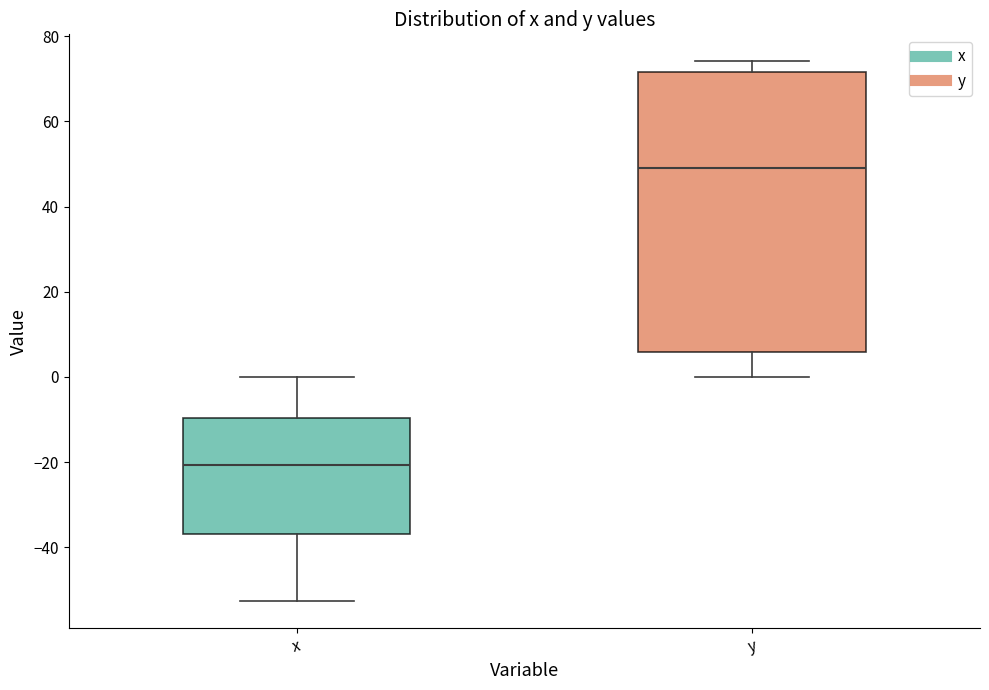

Reading left to right, transcribe this box plot: for each box, give where its median line is, the range the box spans, and where its two whiskers end, as read against the y-axis. The values are not printed on the chart, so give them approximately, as read against the axis.

x: median -20, box -36 to -10, whiskers -52 to 0
y: median 48, box 6 to 72, whiskers 0 to 74